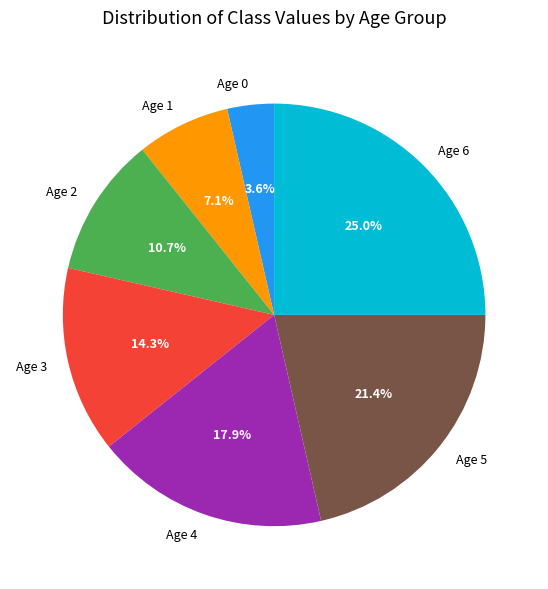

Is it true that Age 3 is 14% of the pie?

True